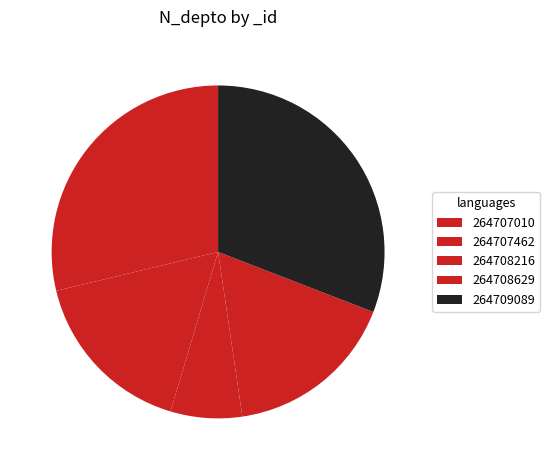

How many segments does this pie chart have?

5